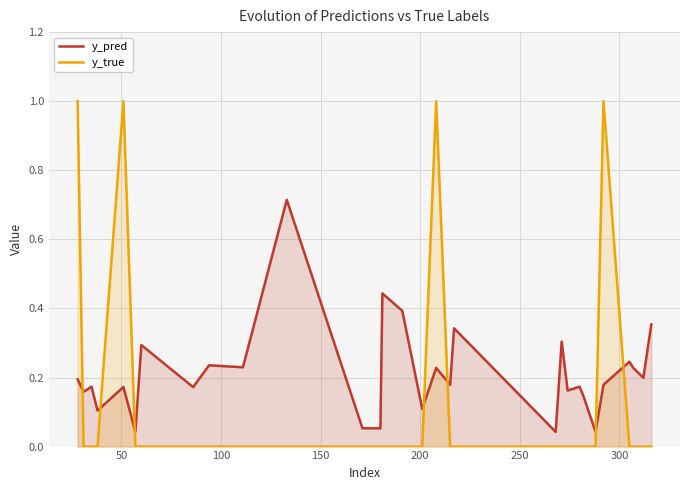

In y_true, how many points are higher than both neighbors (excluding endpoints)?

3